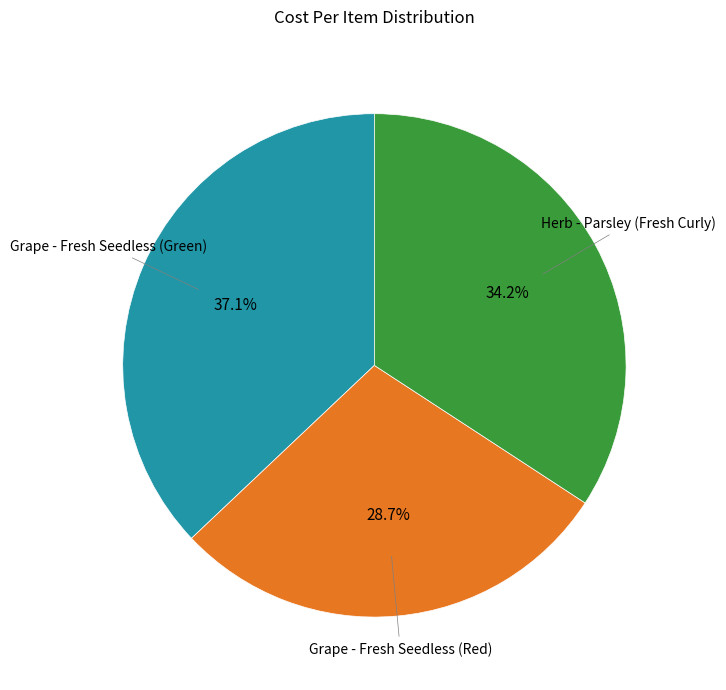

Is there a majority slice in this chart?

No